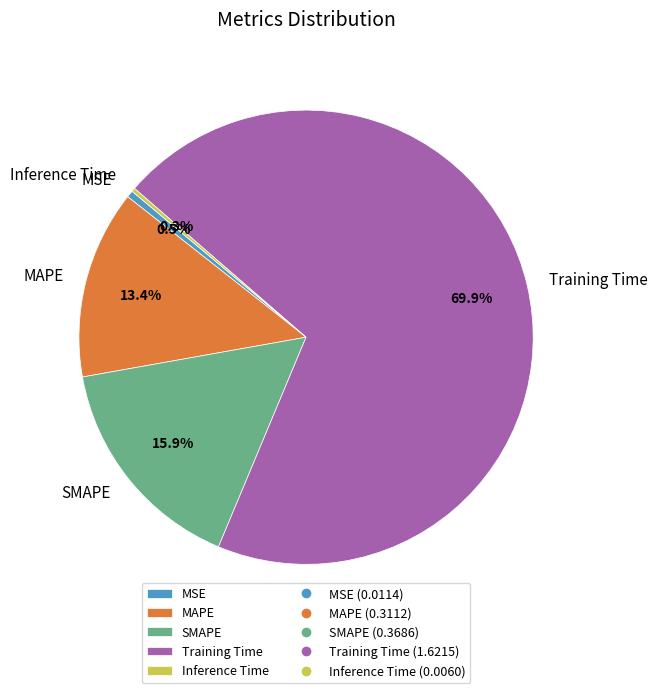

To the nearest percent, what is the difference between the largest and smallest slice percentages?

70%